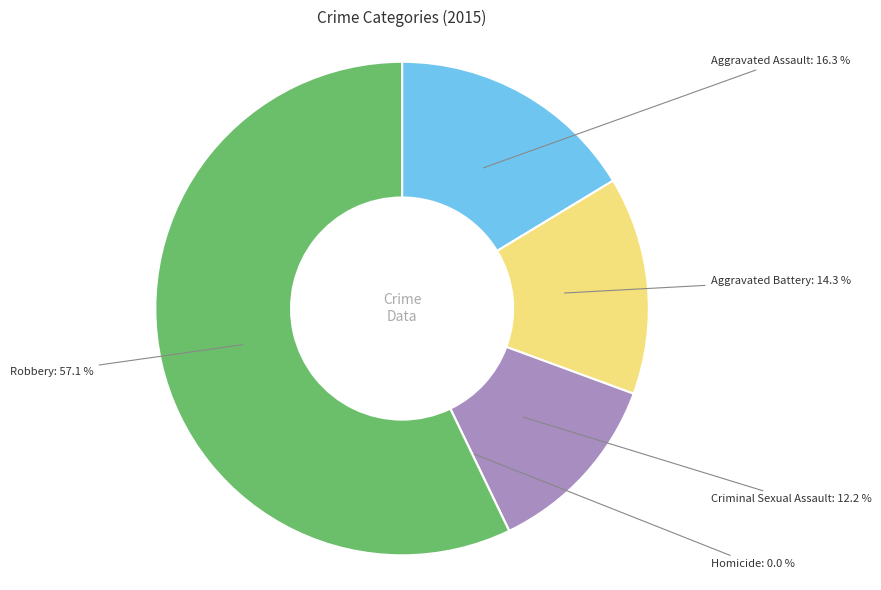

True or false: Aggravated Battery accounts for 20% of the total.

False